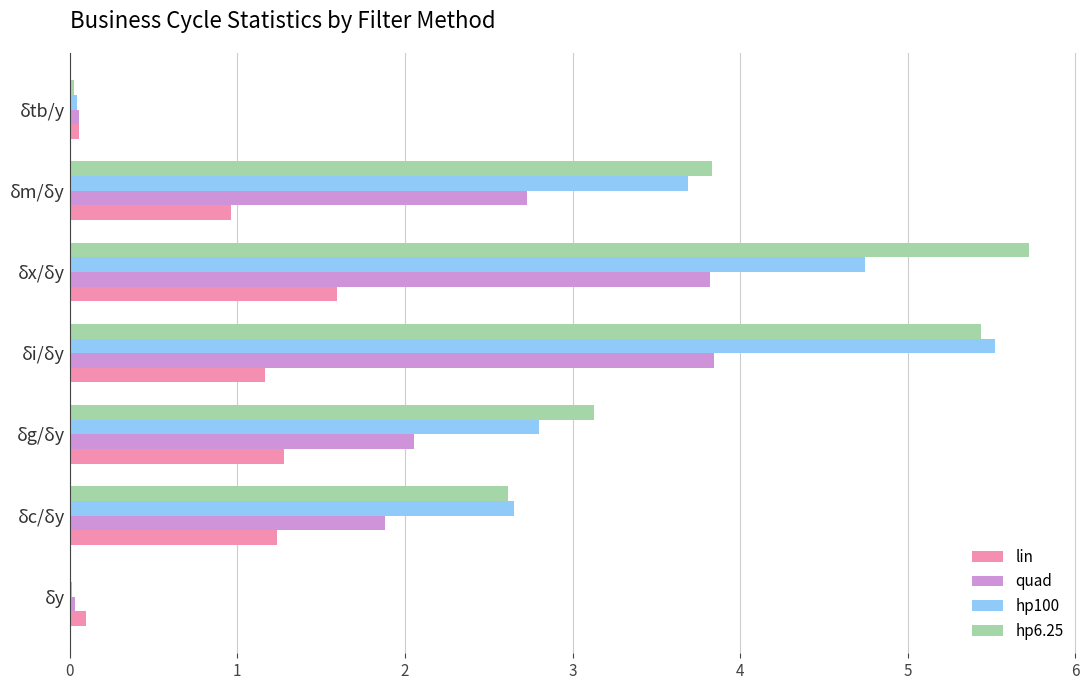

Is the value of hp100 at δc/δy greater than the value of hp6.25 at δx/δy?

No